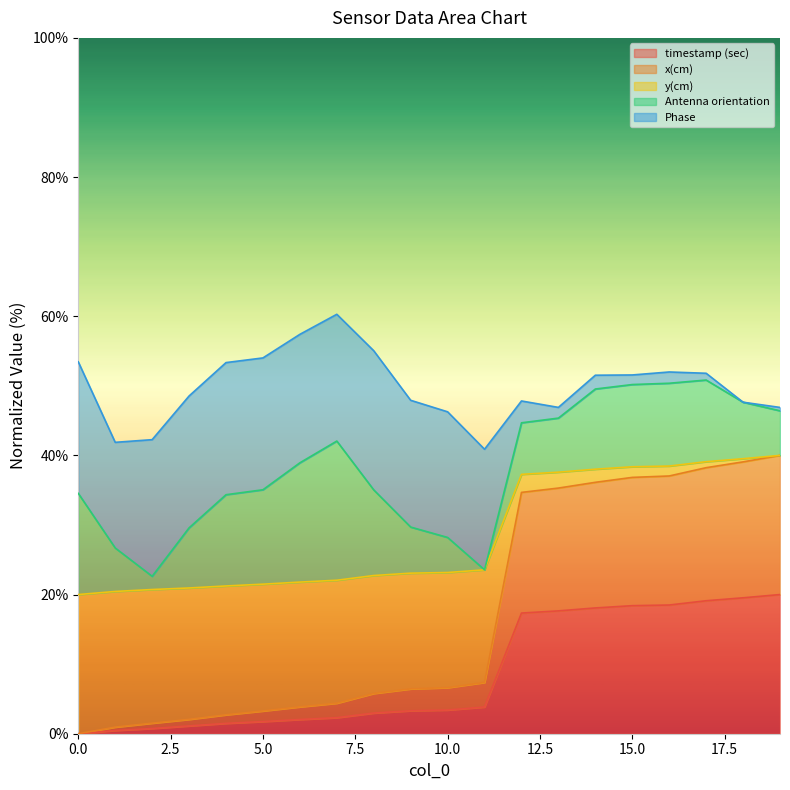

What is the total value across all series at 10.0?

46.3